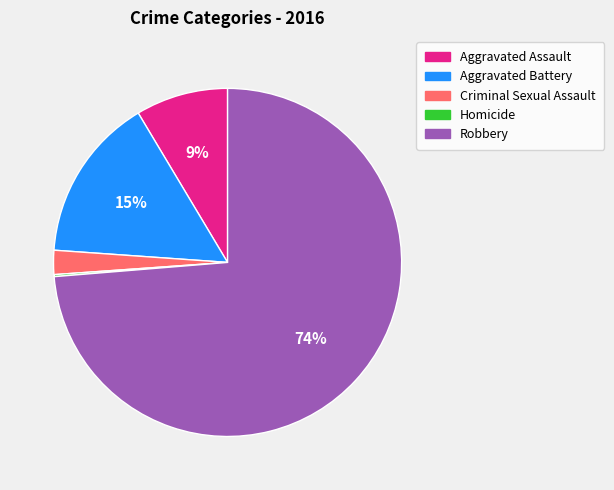

To the nearest percent, what portion does Robbery represent?

74%